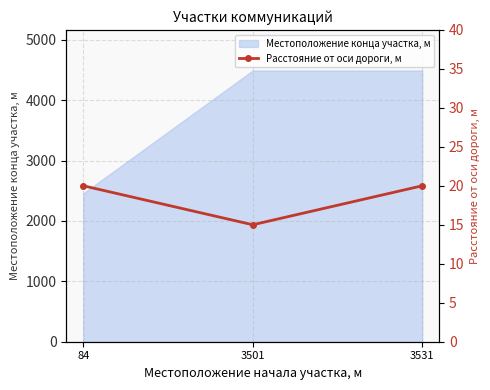

The value of Местоположение конца участка, м at 84 is 2458. True or false?

True